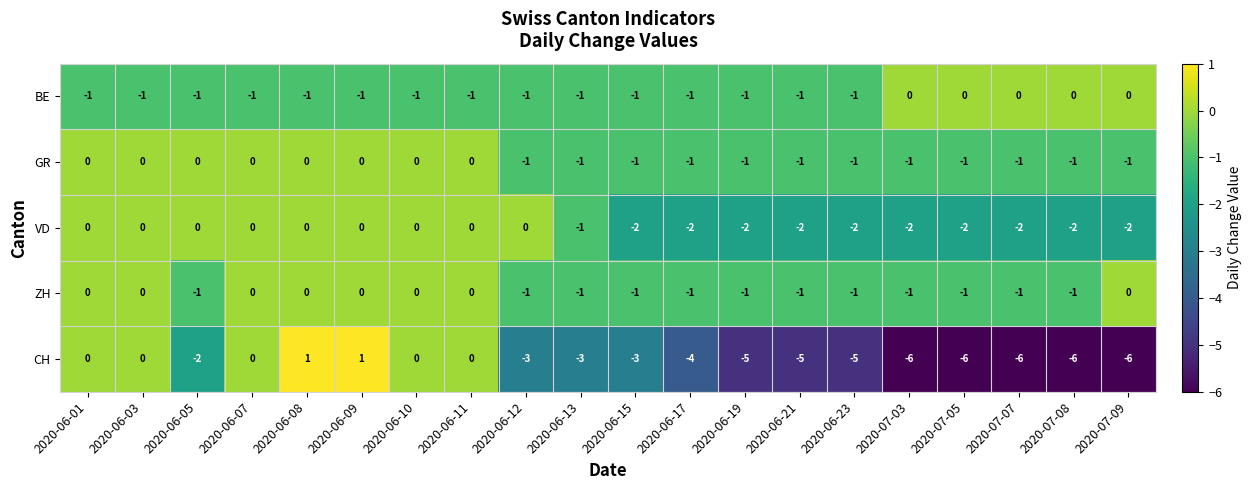

What is the total value across all series at 2020-06-21?

-10